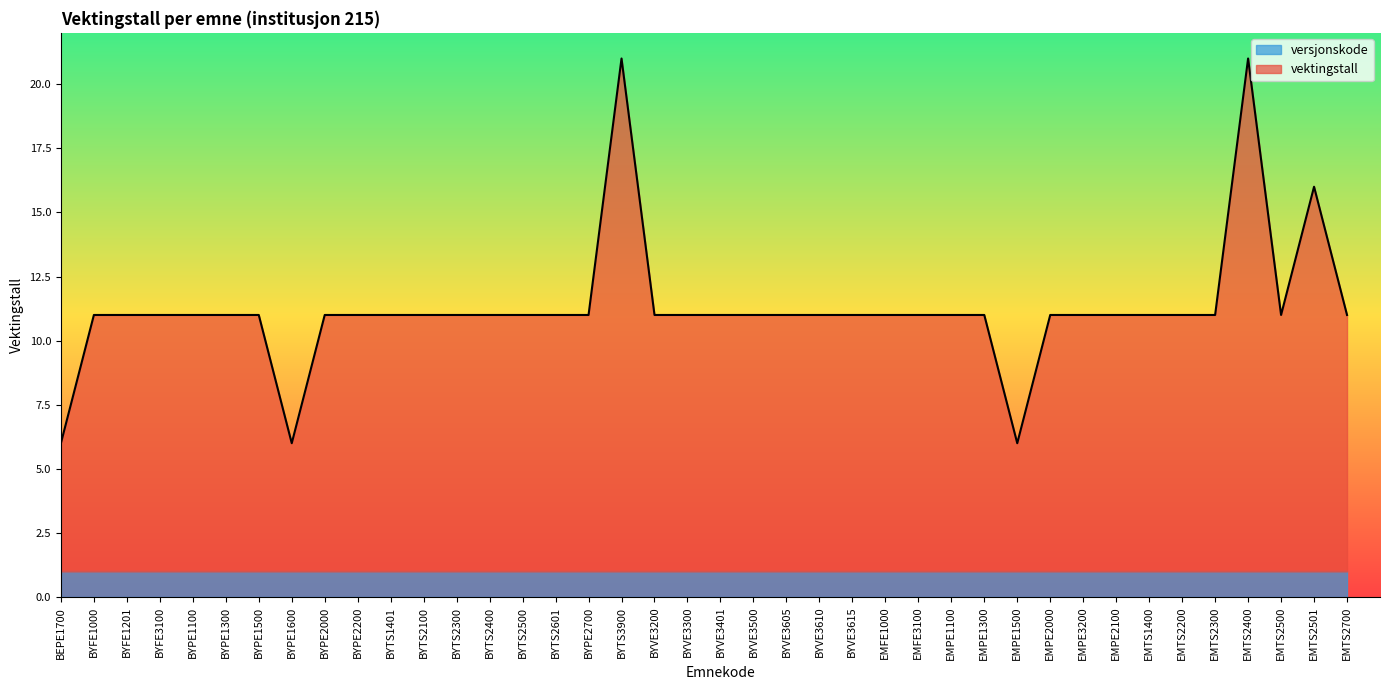

Read the value at EMPE1100.

11